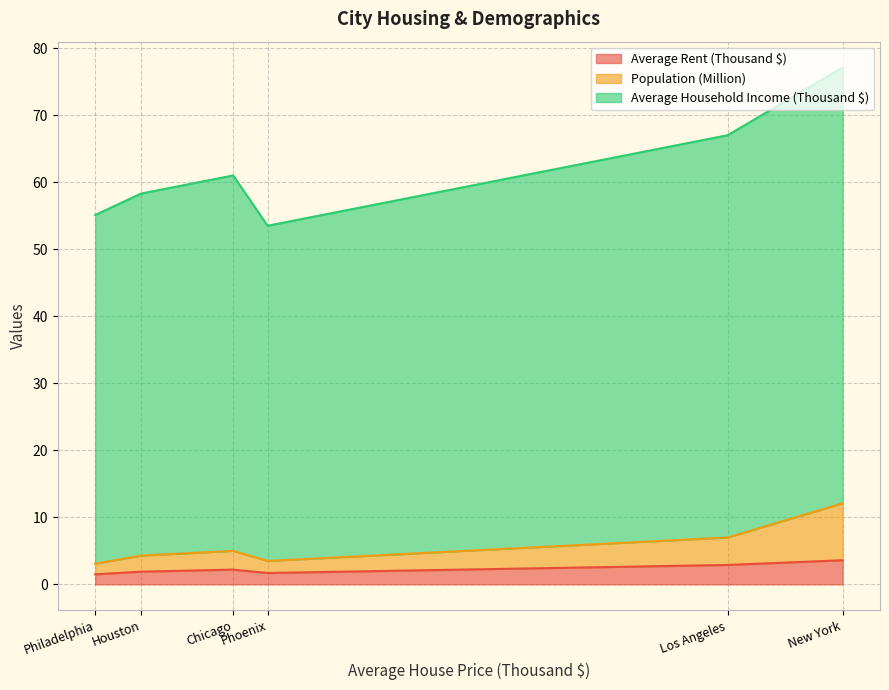

Does the chart have visible grid lines?

Yes